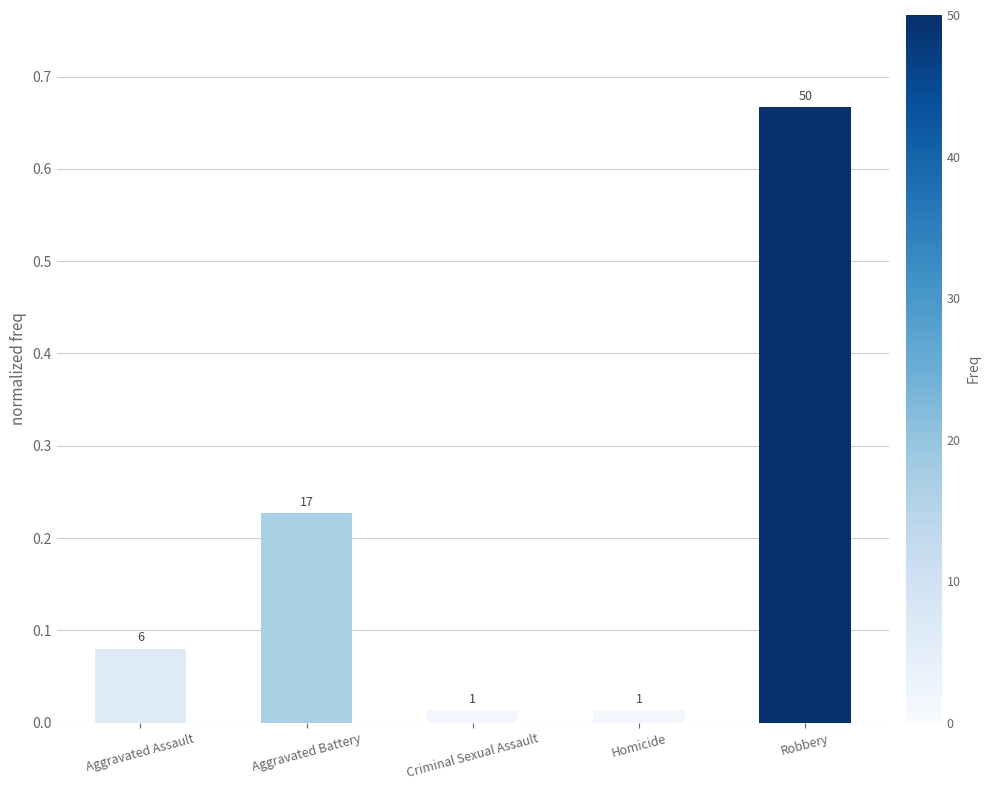

Are the bars horizontal?

No